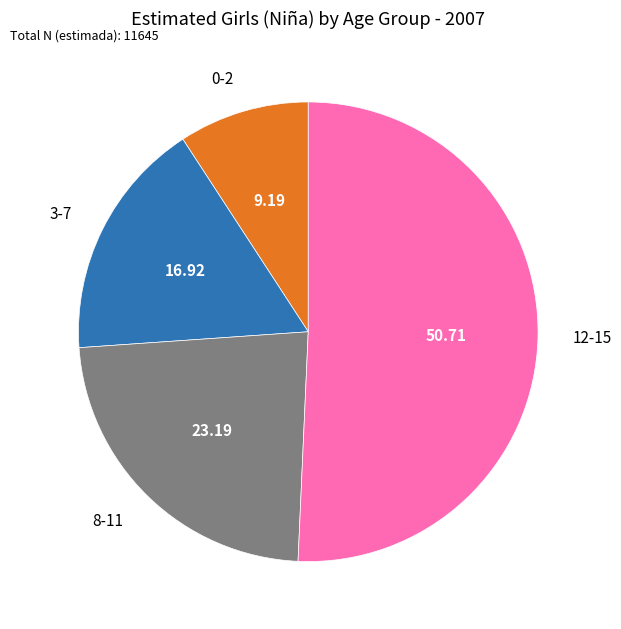

Which has a higher value, 12-15 or 8-11?

12-15